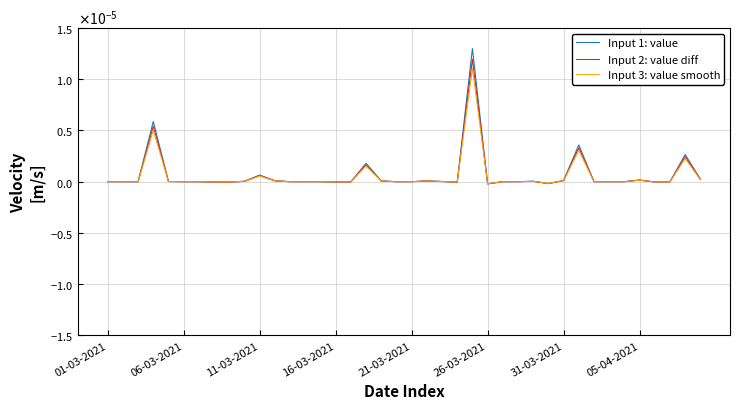

Does the chart display data point markers on the line(s)?

No